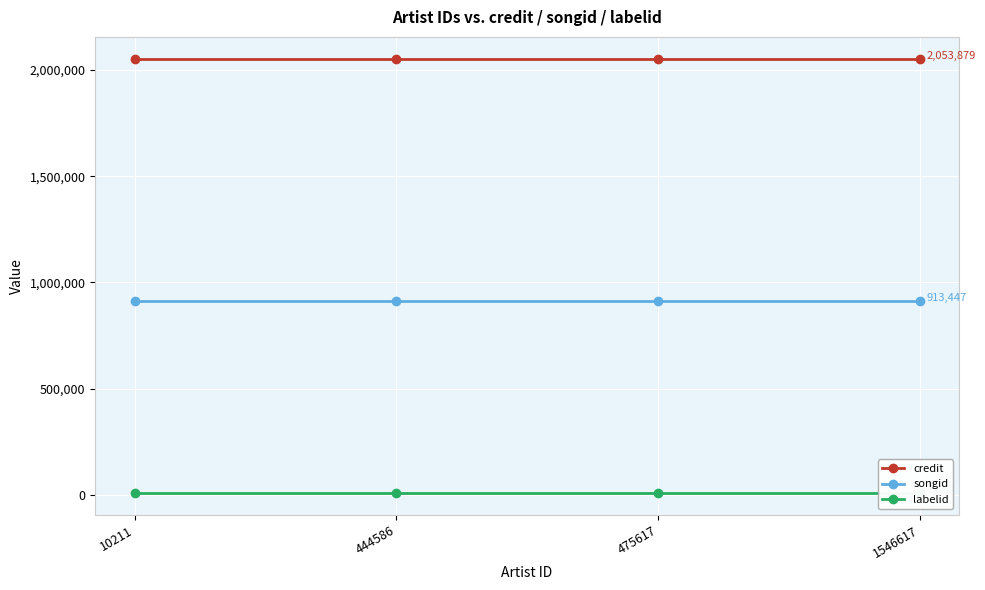

What is the highest value of the labelid series?

7360